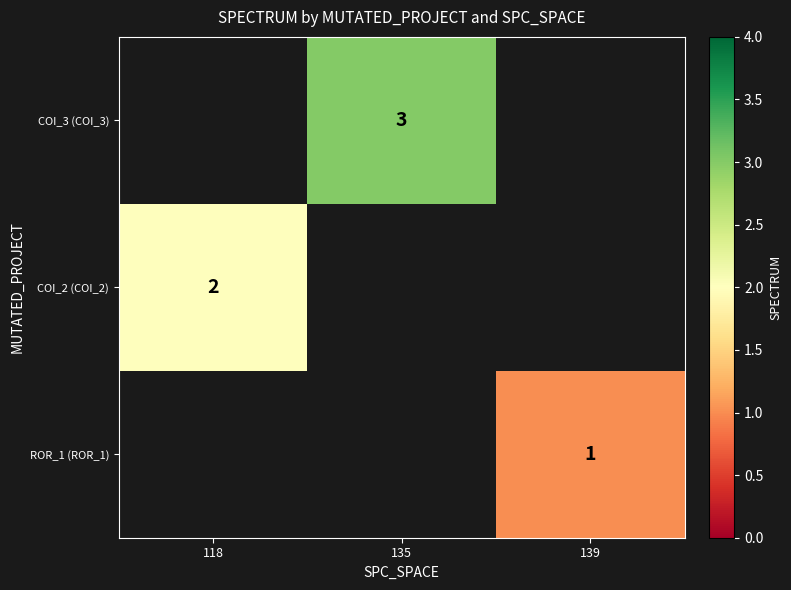

True or false: ROR_1 (ROR_1) has a value of 0 at 139.

False